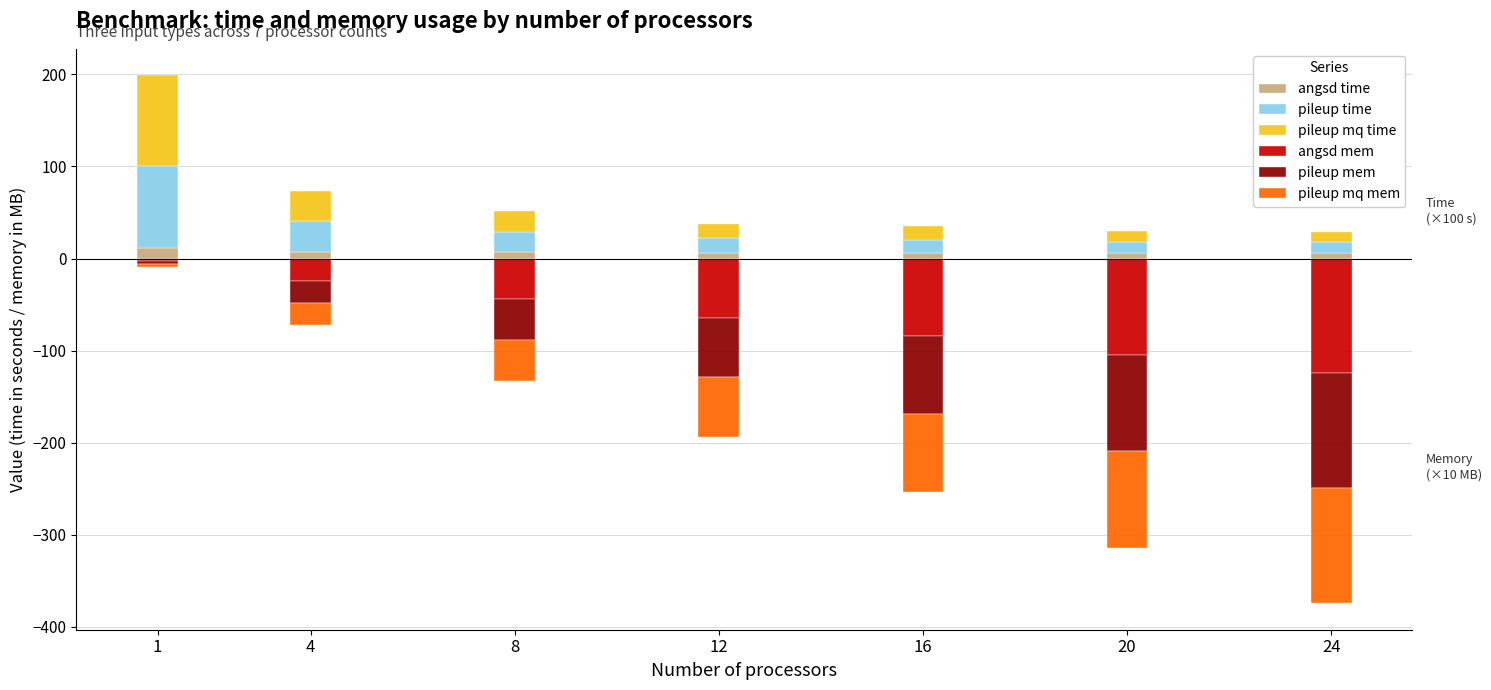

List the labels in order of pileup mq time value, smallest first.

24, 20, 16, 12, 8, 4, 1